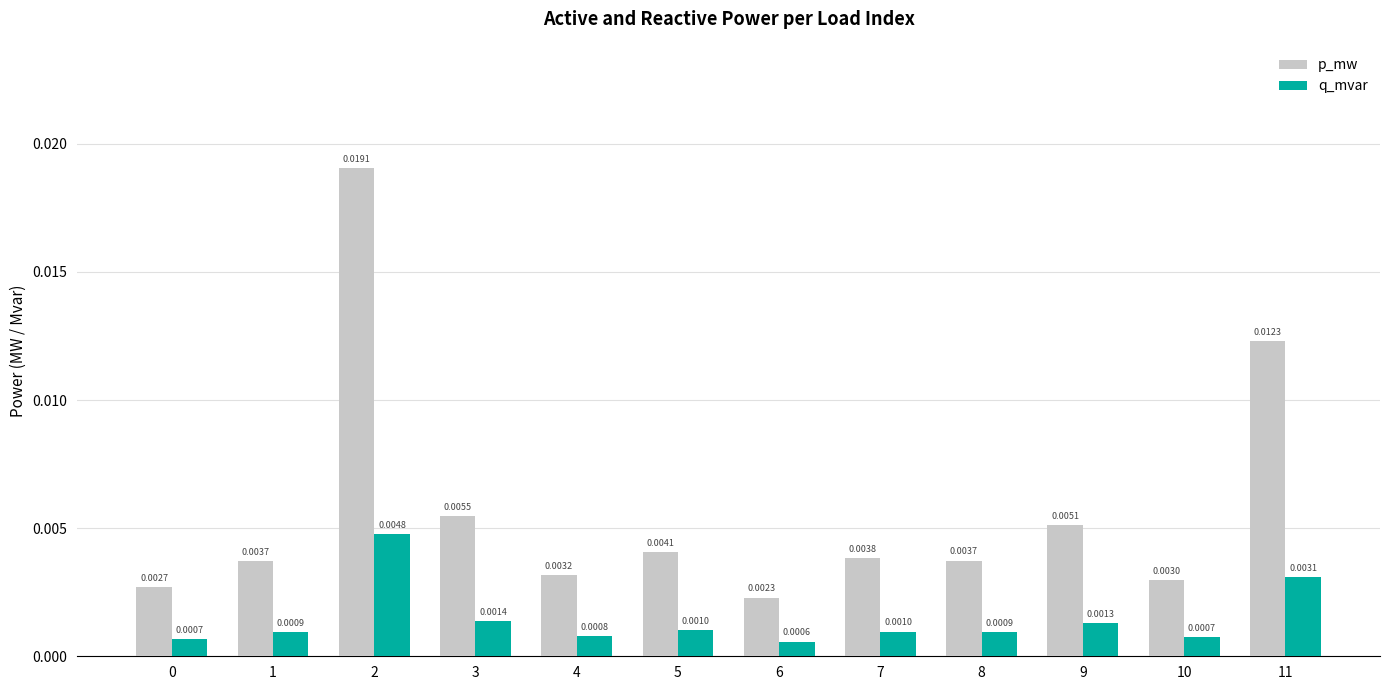

Which label corresponds to the smallest value in the chart?

6